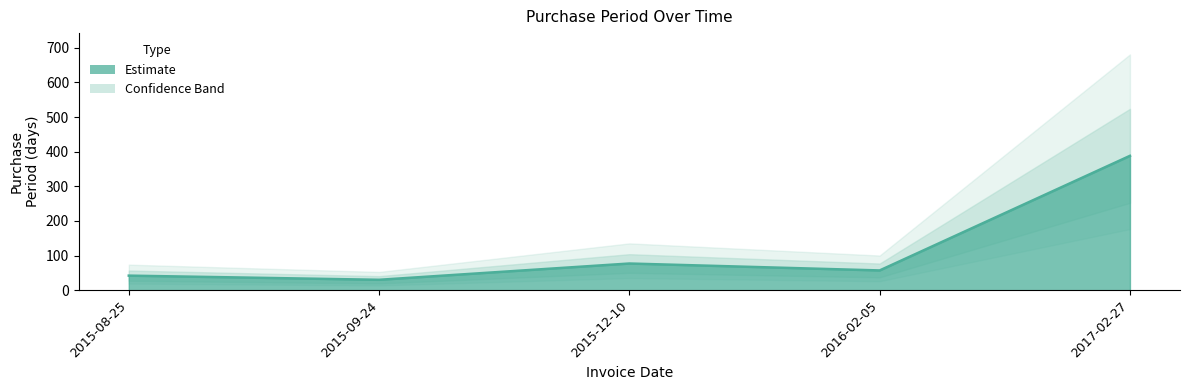

What is the maximum value shown in the chart?

388